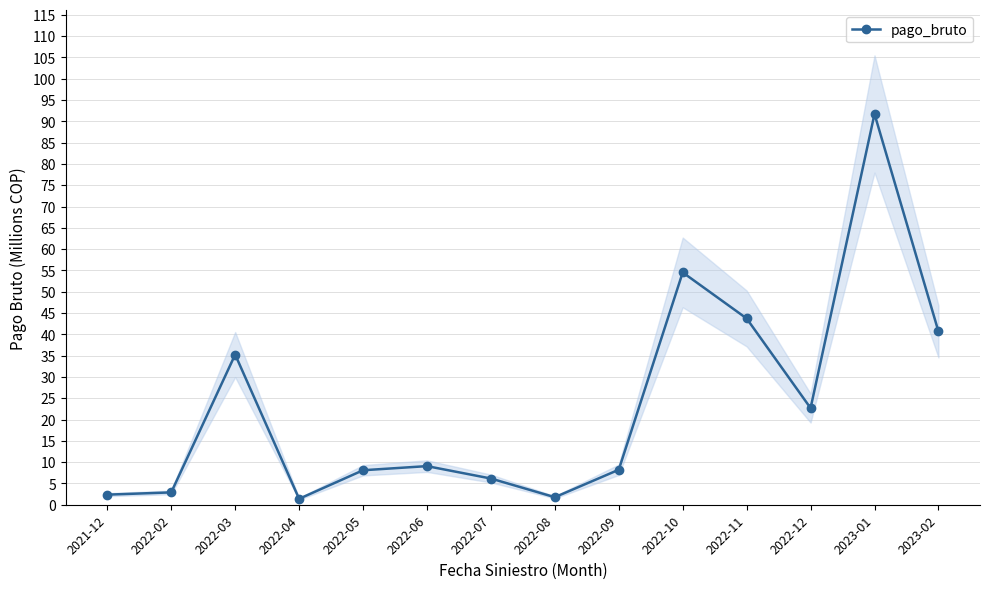

Reading left to right, what are all the values shown in this chart?

2021-12=2.4	2022-02=2.9	2022-03=35.3	2022-04=1.4	2022-05=8.1	2022-06=9.1	2022-07=6.2	2022-08=1.8	2022-09=8.2	2022-10=54.5	2022-11=43.7	2022-12=22.7	2023-01=91.7	2023-02=40.7